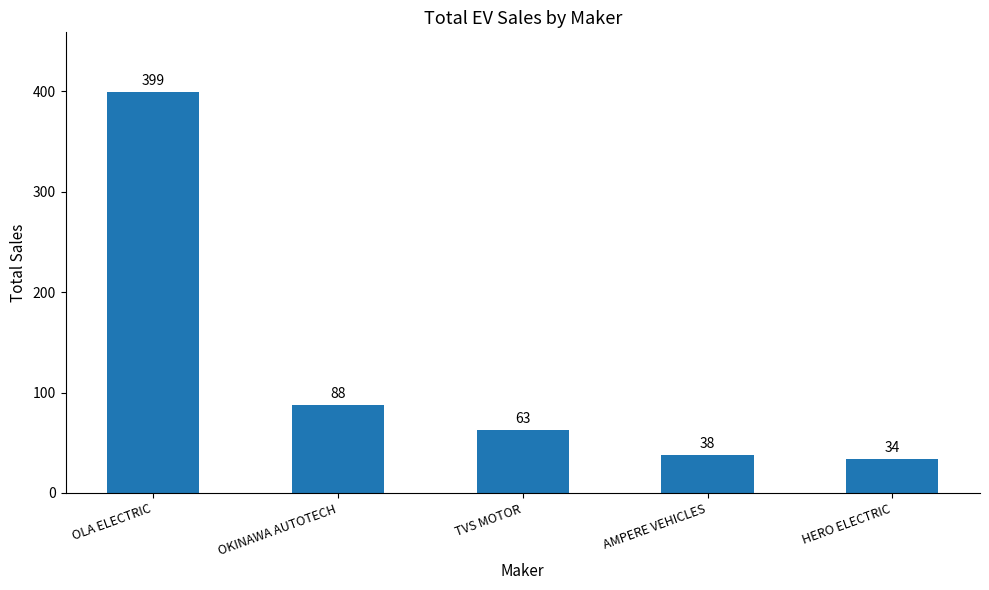

Is it true that the value at HERO ELECTRIC is 50?

False